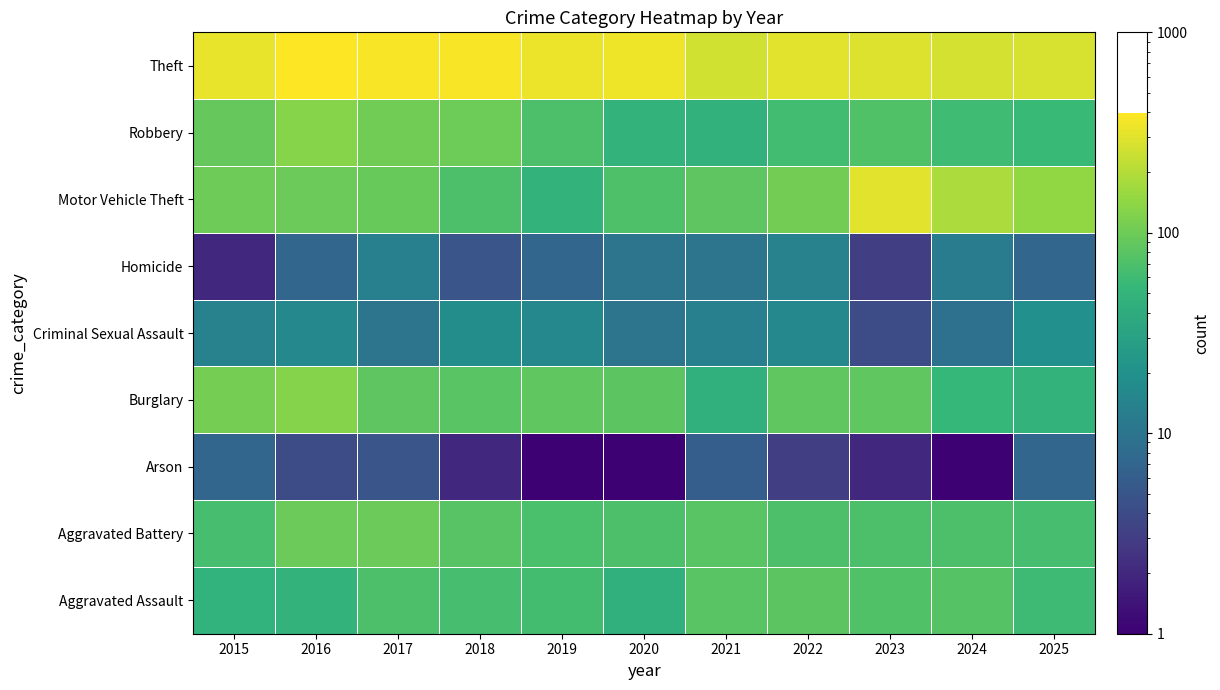

Reading left to right, extract all data points from this chart.

Aggravated Assault: 2015=47	2016=49	2017=70	2018=64	2019=63	2020=45	2021=79	2022=81	2023=73	2024=76	2025=59
Aggravated Battery: 2015=65	2016=96	2017=97	2018=78	2019=68	2020=69	2021=79	2022=69	2023=69	2024=70	2025=64
Arson: 2015=7	2016=4	2017=5	2018=2	2019=1	2020=1	2021=6	2022=3	2023=2	2024=1	2025=7
Burglary: 2015=109	2016=126	2017=83	2018=80	2019=86	2020=81	2021=43	2022=85	2023=85	2024=54	2025=49
Criminal Sexual Assault: 2015=14	2016=16	2017=10	2018=18	2019=16	2020=10	2021=13	2022=16	2023=4	2024=9	2025=19
Homicide: 2015=2	2016=7	2017=13	2018=5	2019=7	2020=10	2021=10	2022=14	2023=3	2024=12	2025=7
Motor Vehicle Theft: 2015=101	2016=96	2017=93	2018=70	2019=48	2020=71	2021=83	2022=105	2023=305	2024=186	2025=145
Robbery: 2015=91	2016=129	2017=102	2018=98	2019=69	2020=49	2021=46	2022=62	2023=73	2024=60	2025=56
Theft: 2015=325	2016=395	2017=371	2018=371	2019=335	2020=339	2021=260	2022=299	2023=286	2024=266	2025=276